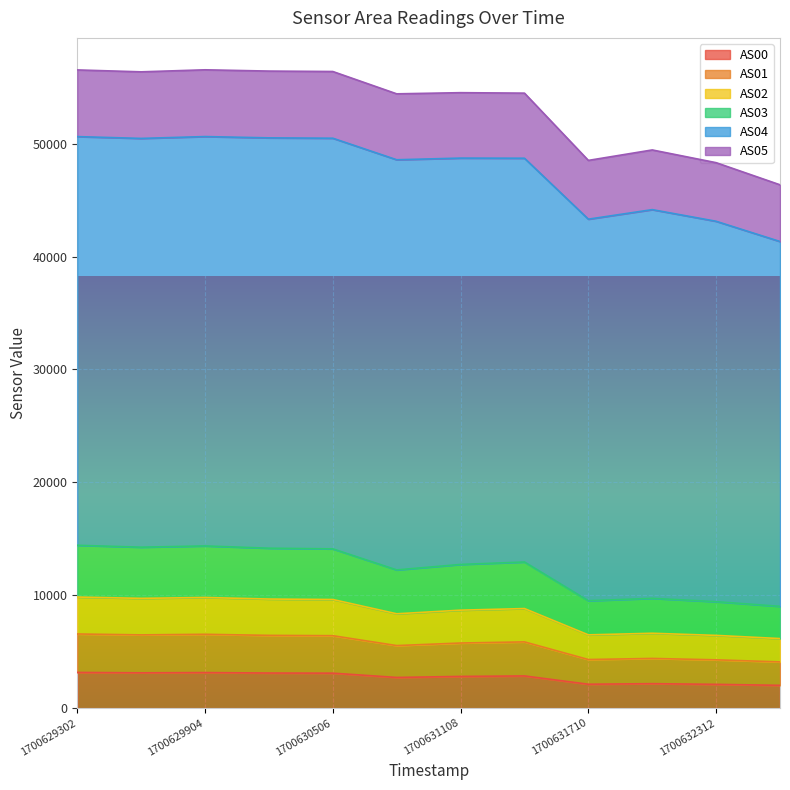

At which label is AS01 closest to 5331?

1700630807